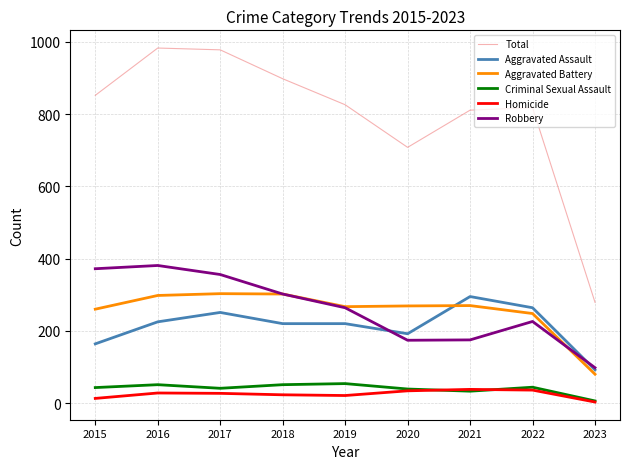

How many lines are shown in the chart?

6